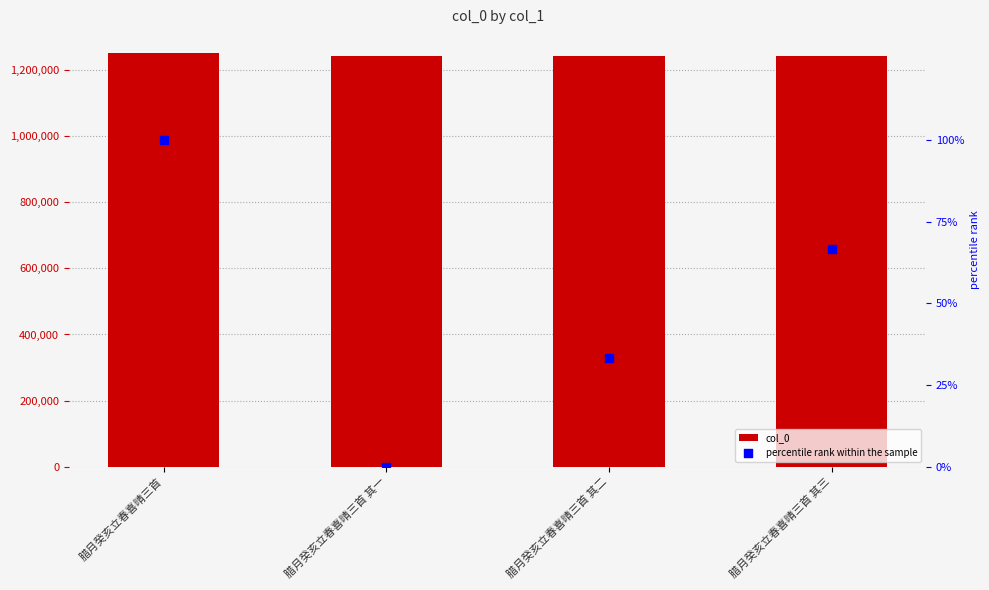

Is the value of col_0 at 腊月癸亥立春喜晴三首 其二 greater than the value of percentile rank within the sample at 腊月癸亥立春喜晴三首 其一?

Yes